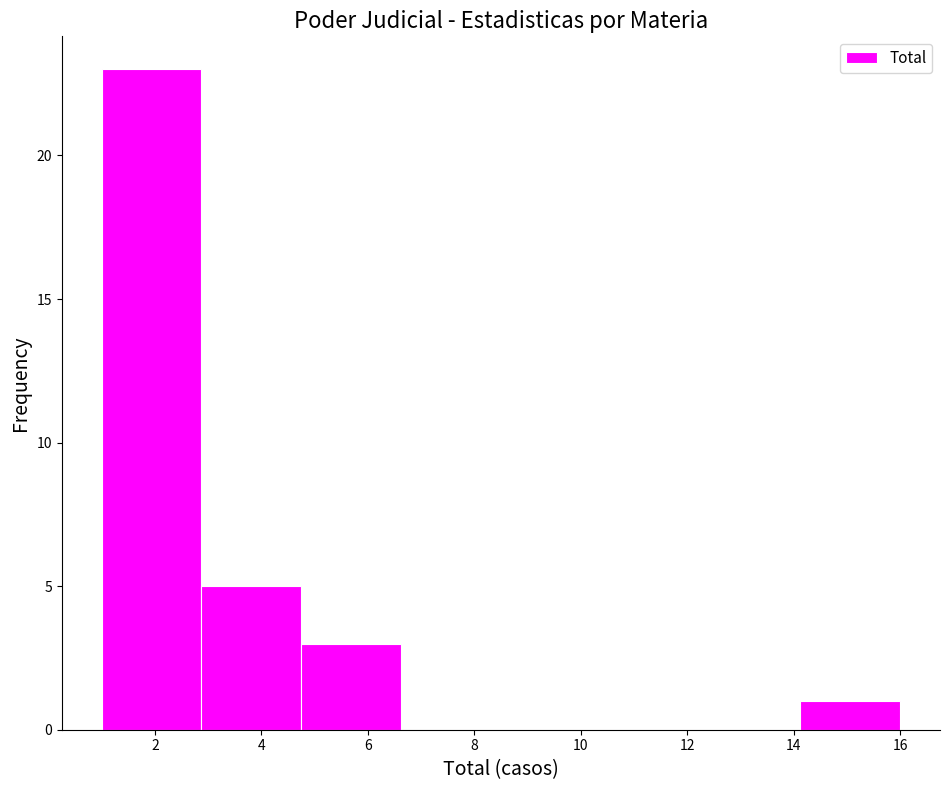

Reading left to right, list every bar in this chart as the range it spans on the x-axis followed by its height. Neither the bar edges nor the heights are printed on the chart, so give them approximately, as read against the axes.

1.0 to 2.8: 23
2.8 to 4.8: 5
4.8 to 6.6: 3
6.6 to 8.6: 0
8.6 to 10.4: 0
10.4 to 12.2: 0
12.2 to 14.2: 0
14.2 to 16.0: 1